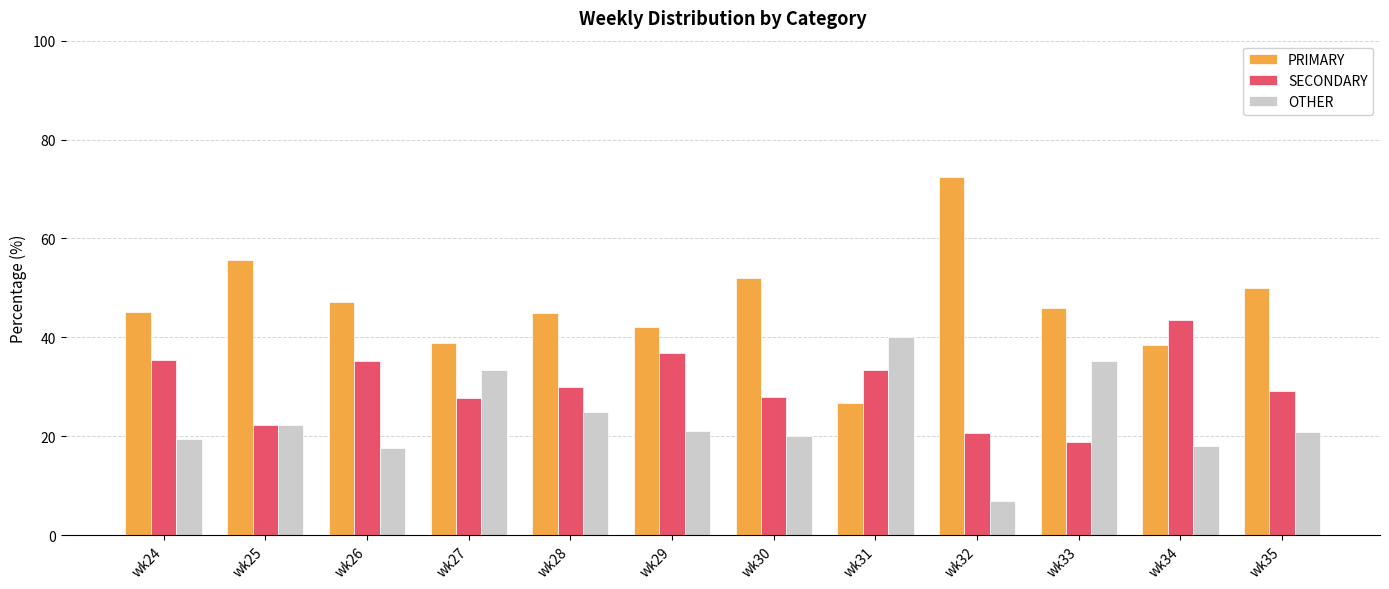

List the series in order of their overall mean, highest first.

PRIMARY, SECONDARY, OTHER